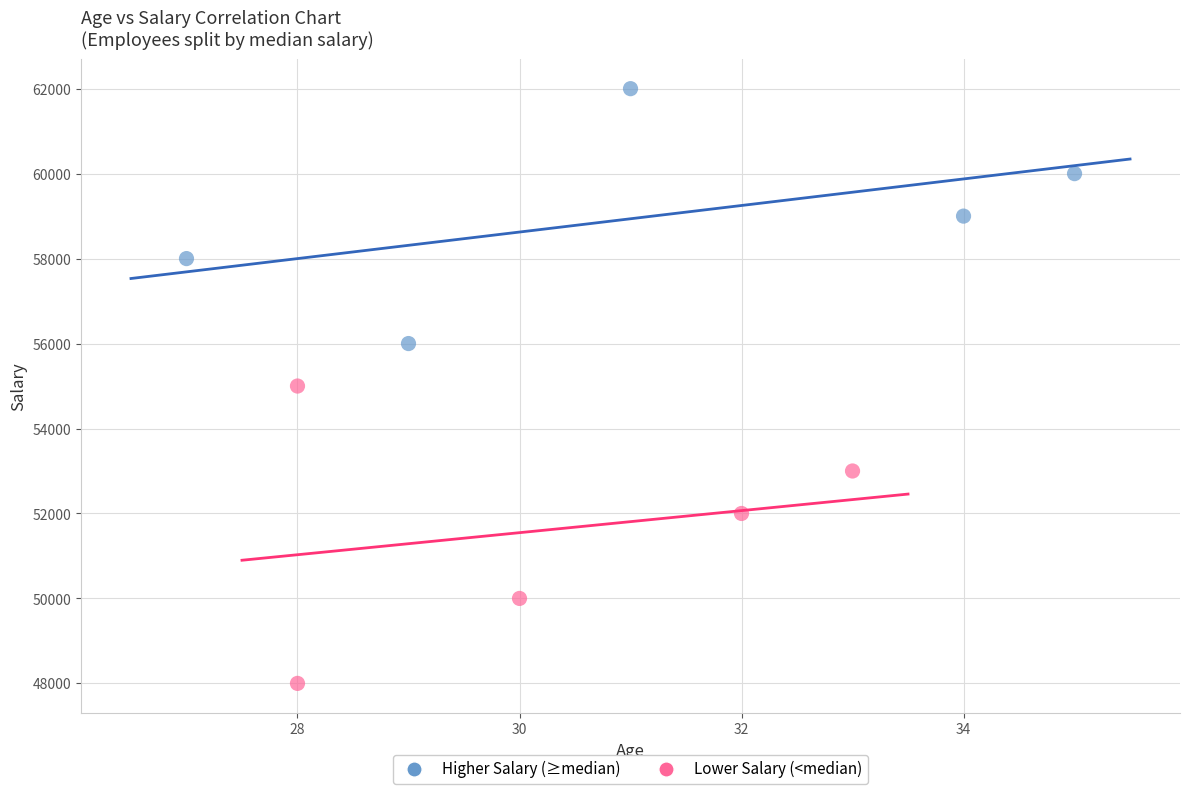

What are all the series names shown in the legend?

Higher Salary (≥median), Lower Salary (<median)